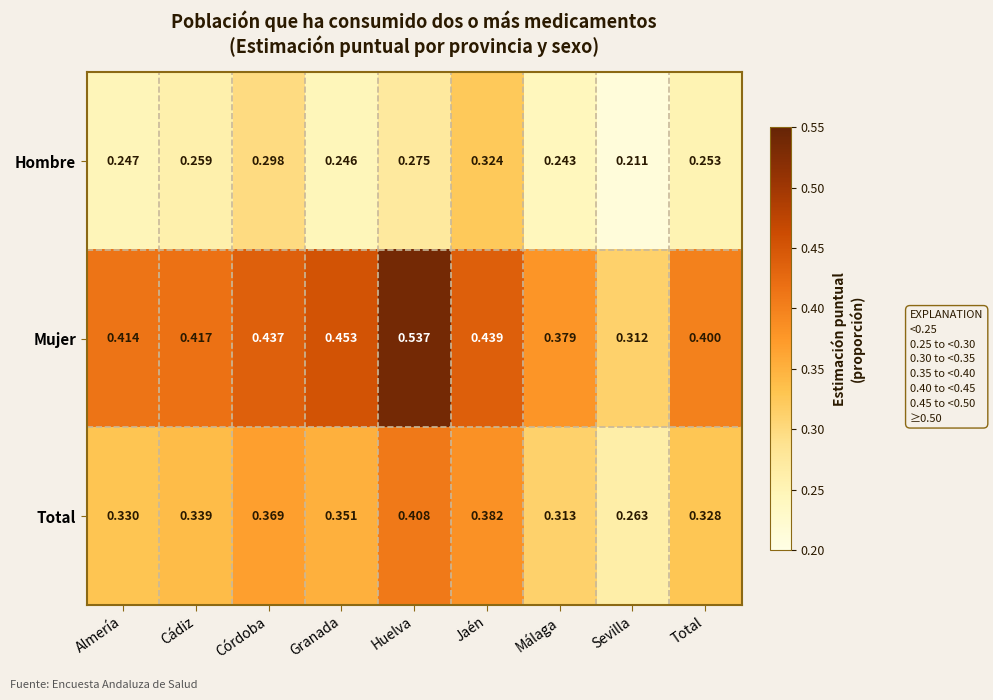

Between Granada and Sevilla, which series saw the biggest shift?

Mujer